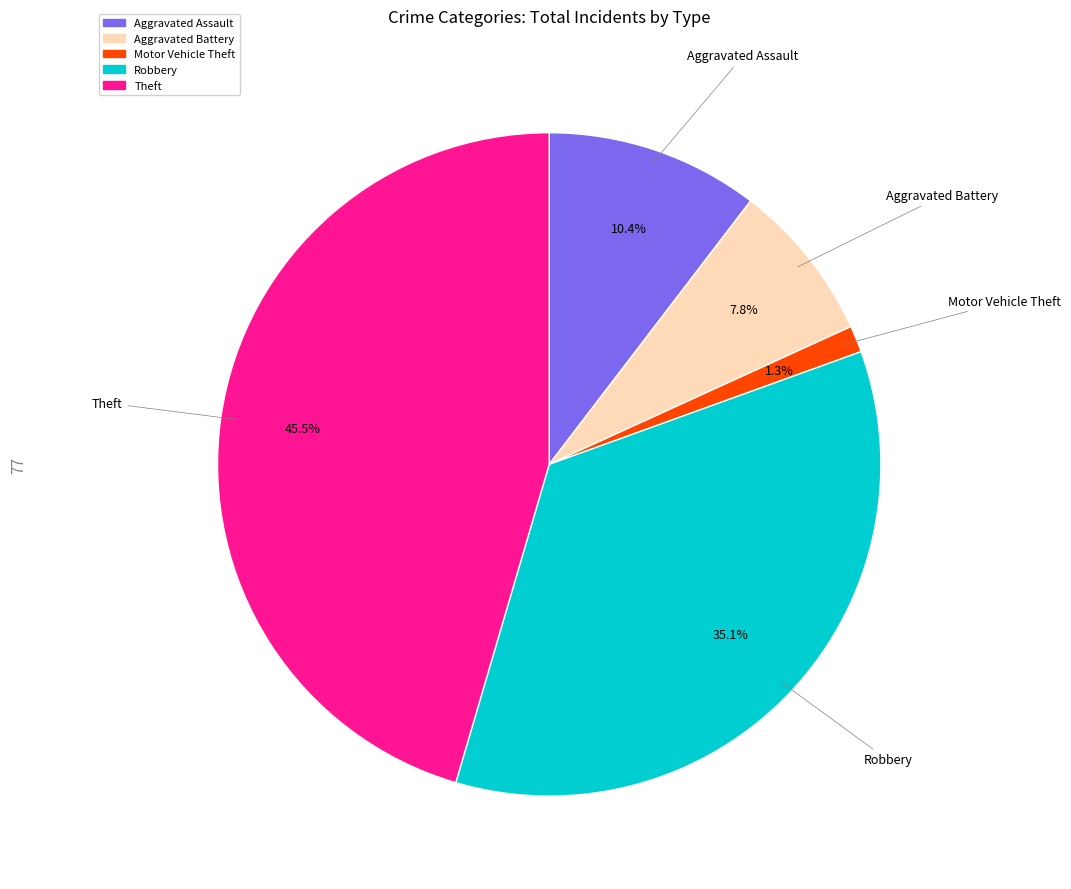

What percentage do Robbery and Motor Vehicle Theft together represent?

36.4%